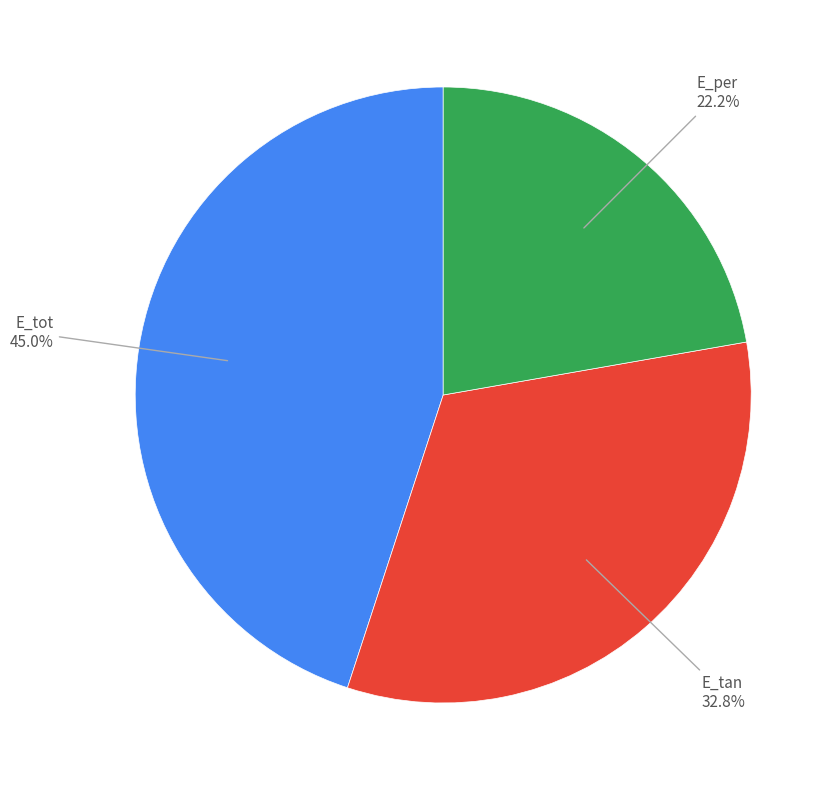

Is there a majority slice in this chart?

No